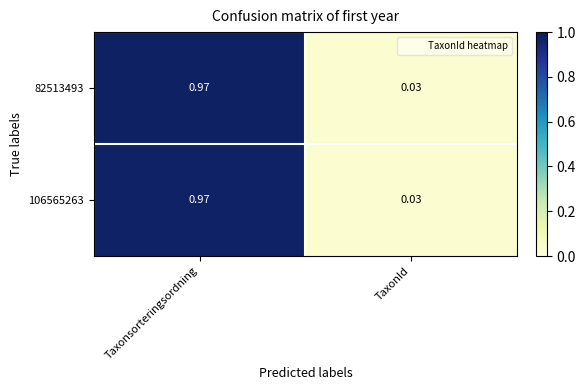

At which label does 106565263 reach its minimum?

TaxonId